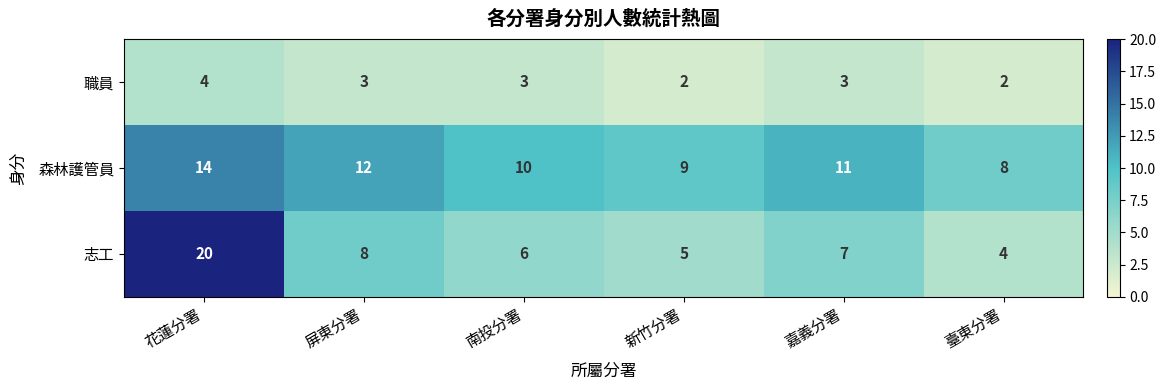

Is it true that 職員 equals 3 at 嘉義分署?

True